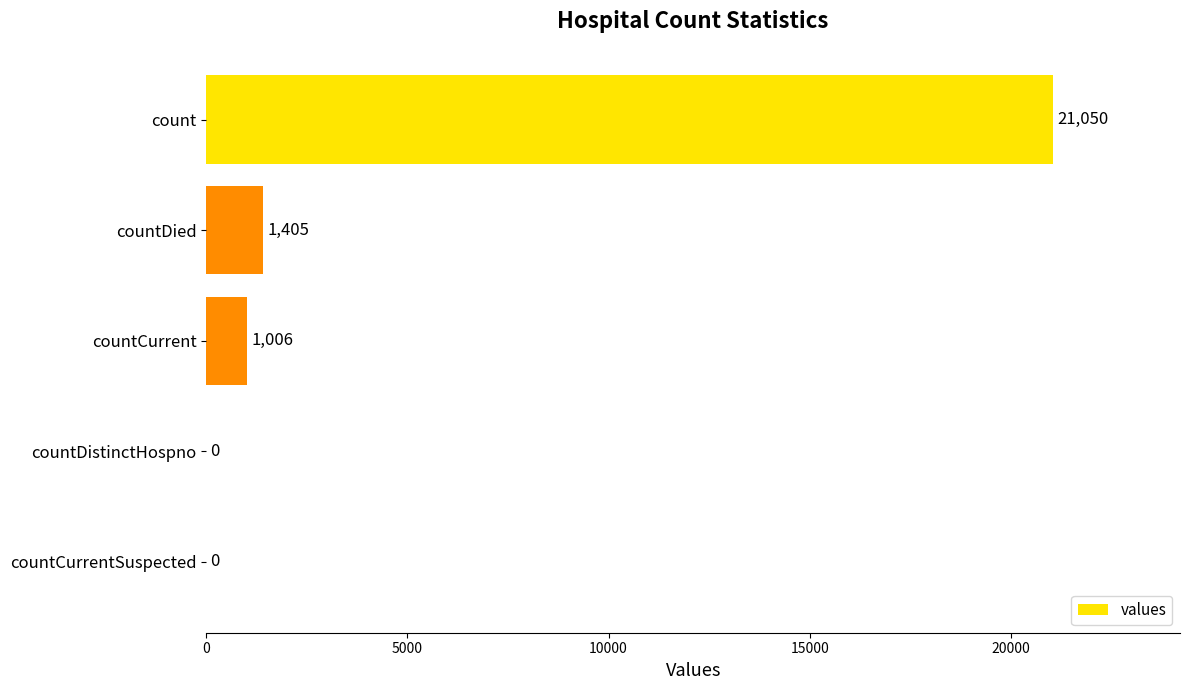

Are the bars grouped side by side (vs. stacked)?

No